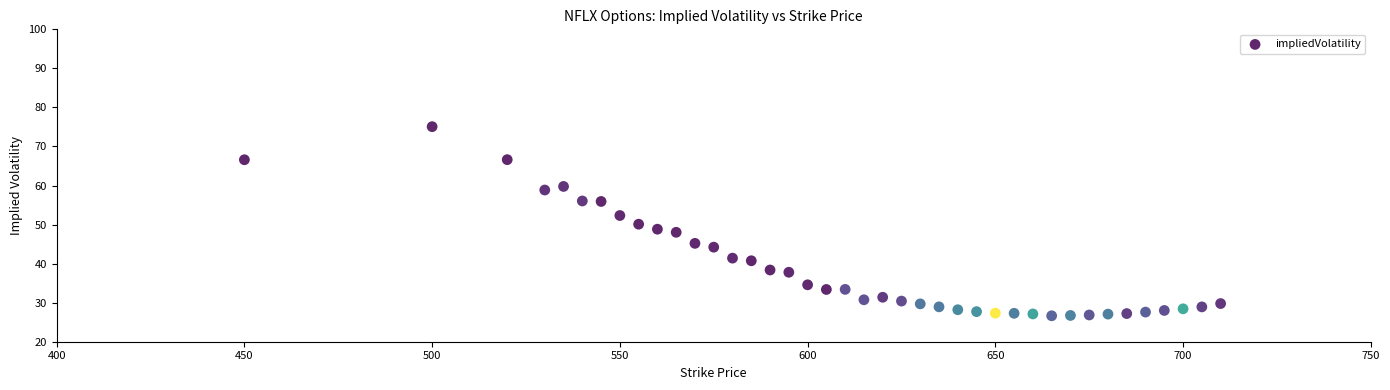

What is the range of Y values (max minus min)?

48.4